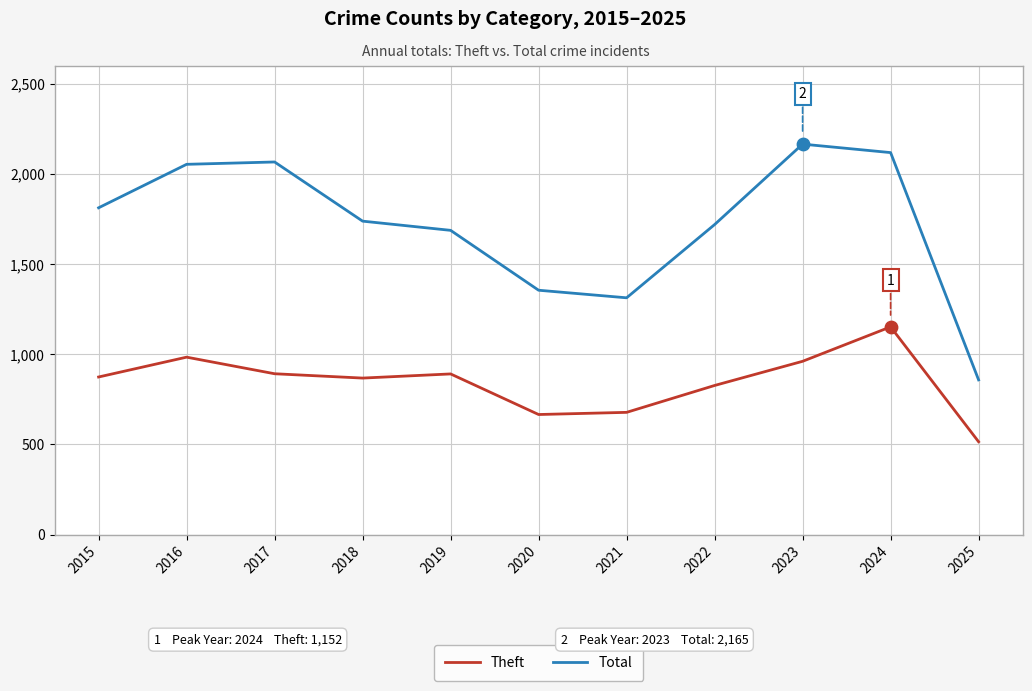

At how many categories does at least one series exceed 1485?

8